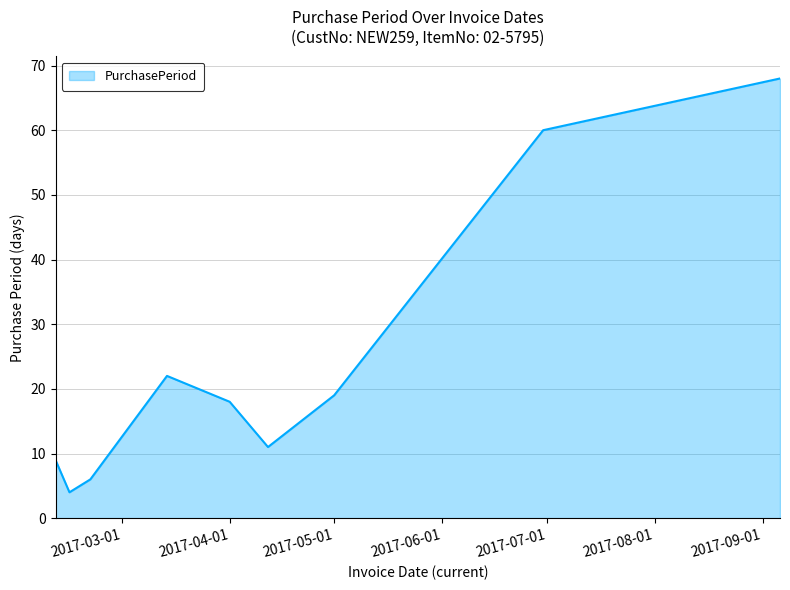

What is the smallest value displayed?

4